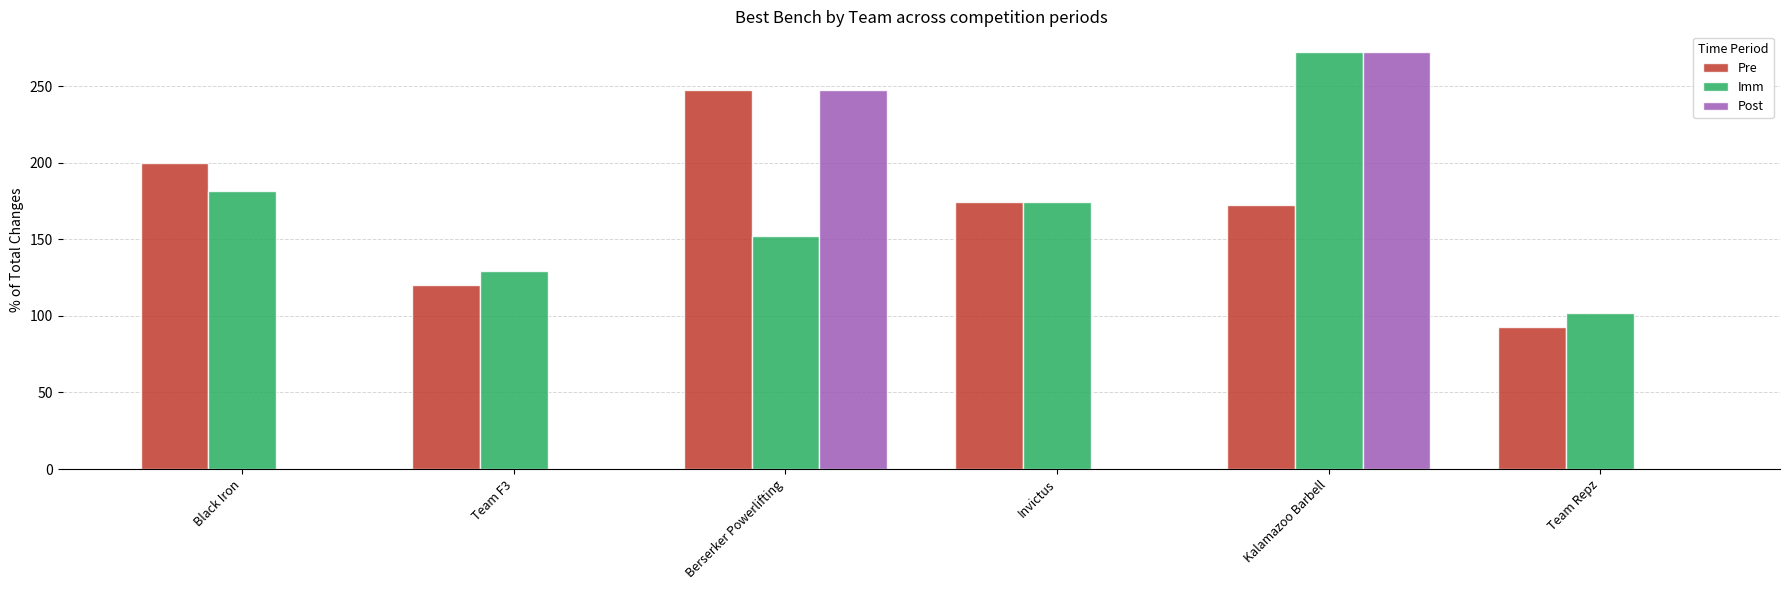

The value of Pre at Invictus is 174.6. True or false?

True